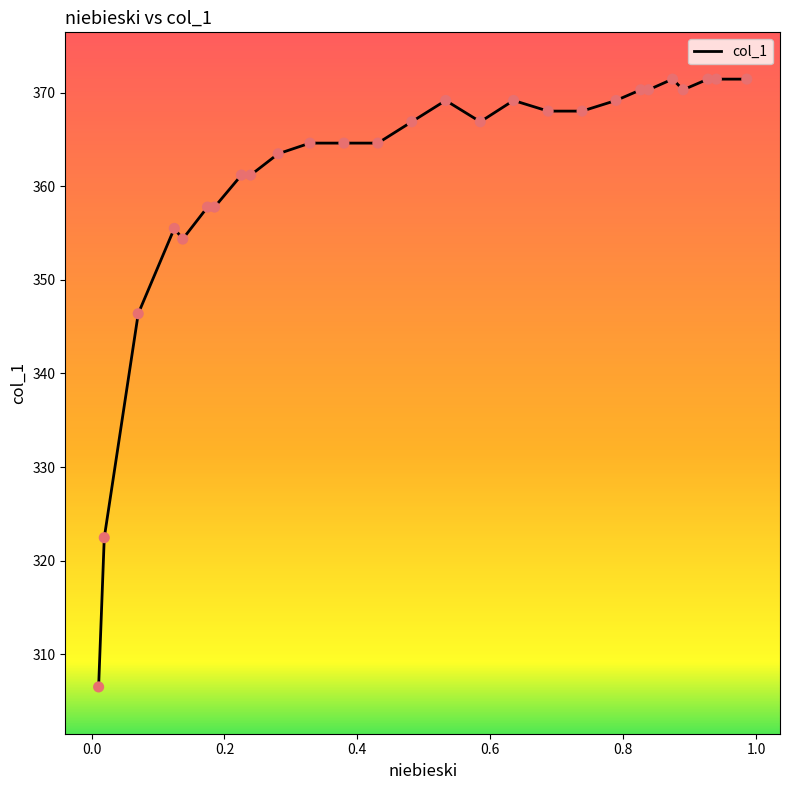

What is the ratio of the value at 0.8904 to the value at 0.9404?

1.0